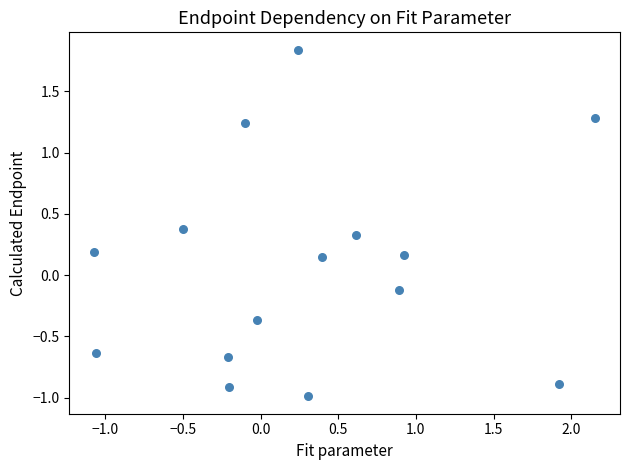

What is the range of X values (max minus min)?

3.2